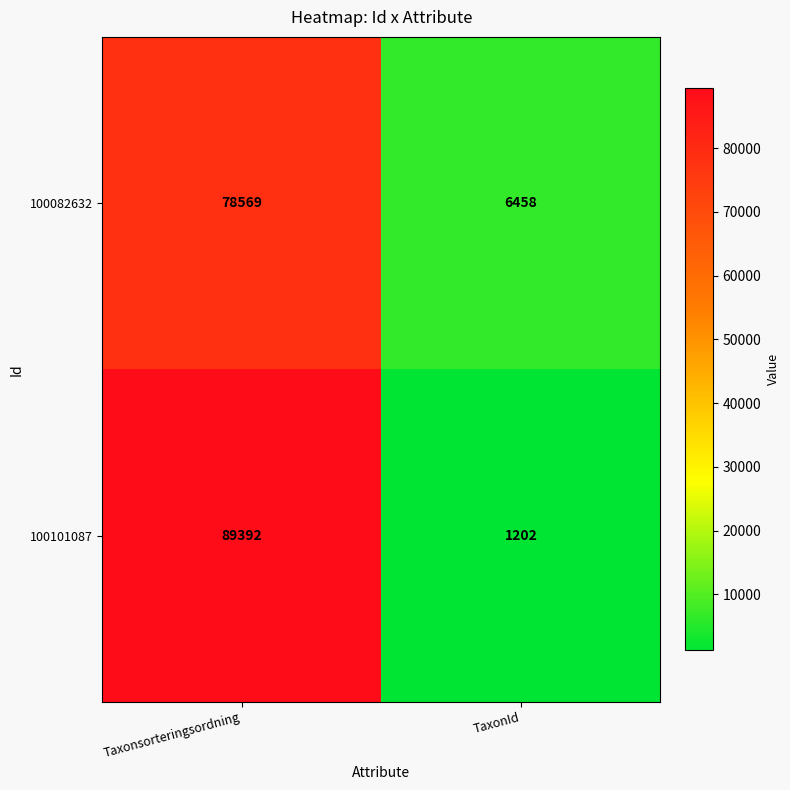

Which series changed the most between Taxonsorteringsordning and TaxonId?

100101087